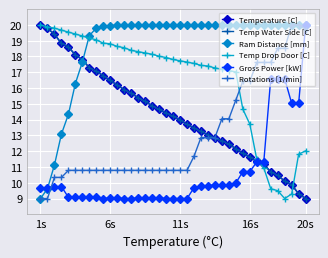

What is the average value of the Temp Water Side [C] series?

14.3